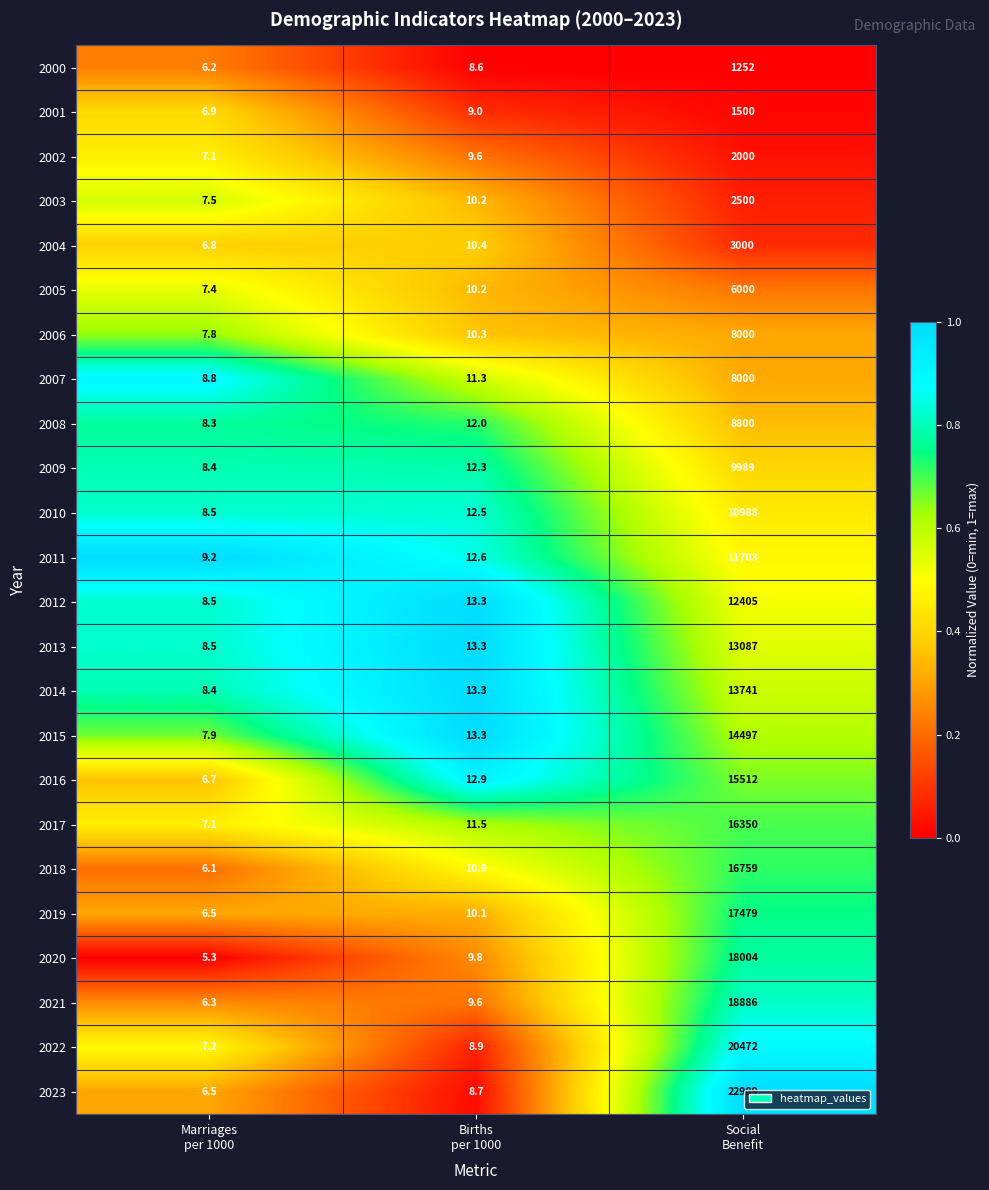

What is the difference between the highest and lowest values at Social
Benefit?

21657.0